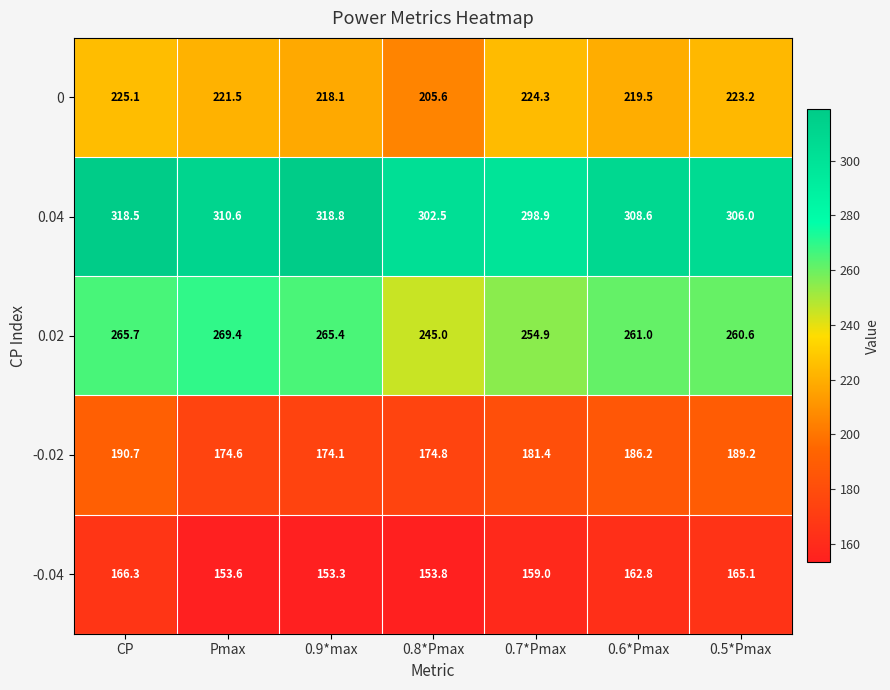

List the series in order of their peak value, highest first.

0.04, 0.02, 0, -0.02, -0.04